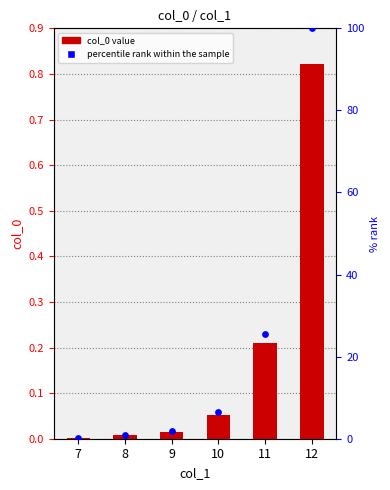

Which series reaches the minimum Y coordinate?

col_0